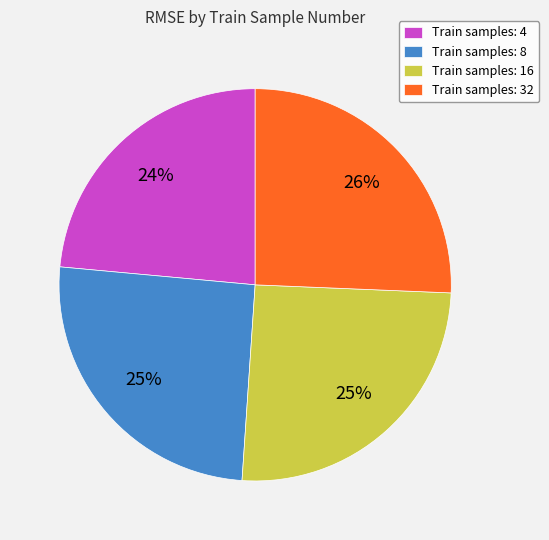

Which category has the smallest portion of the pie?

Train samples: 4